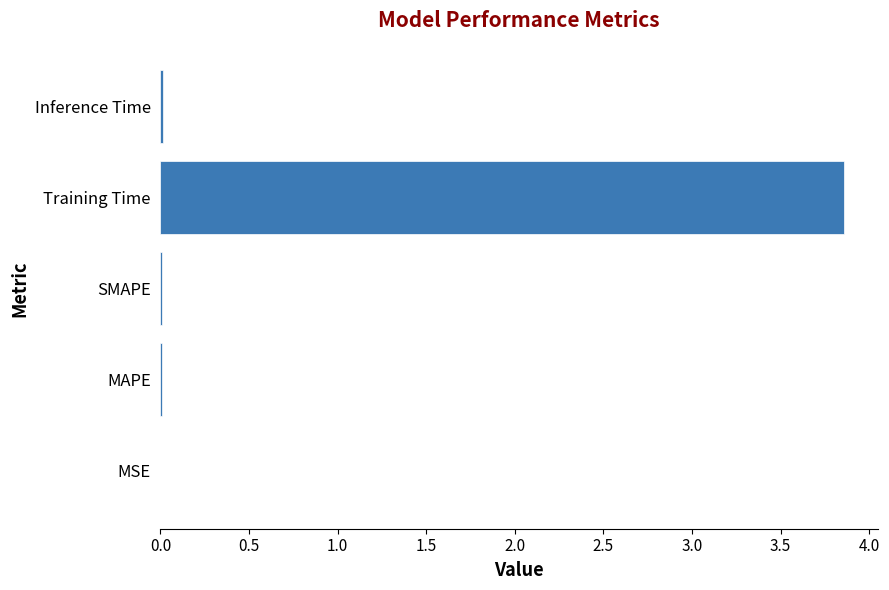

Which category has the highest value across all series?

Training Time